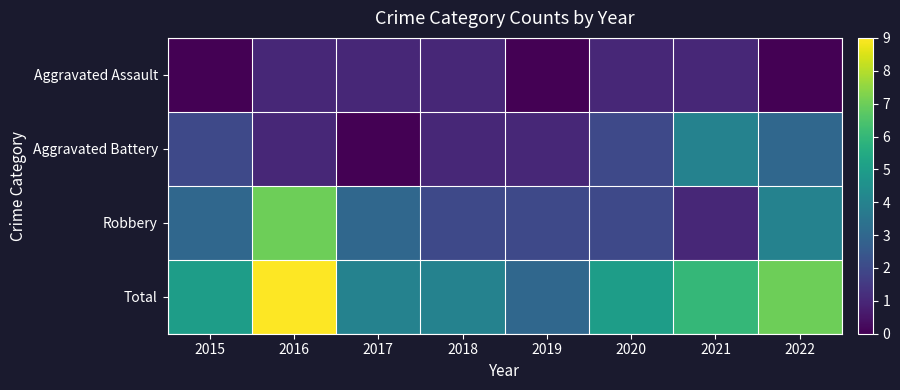

What is the spread (max minus min) of values at 2019?

3